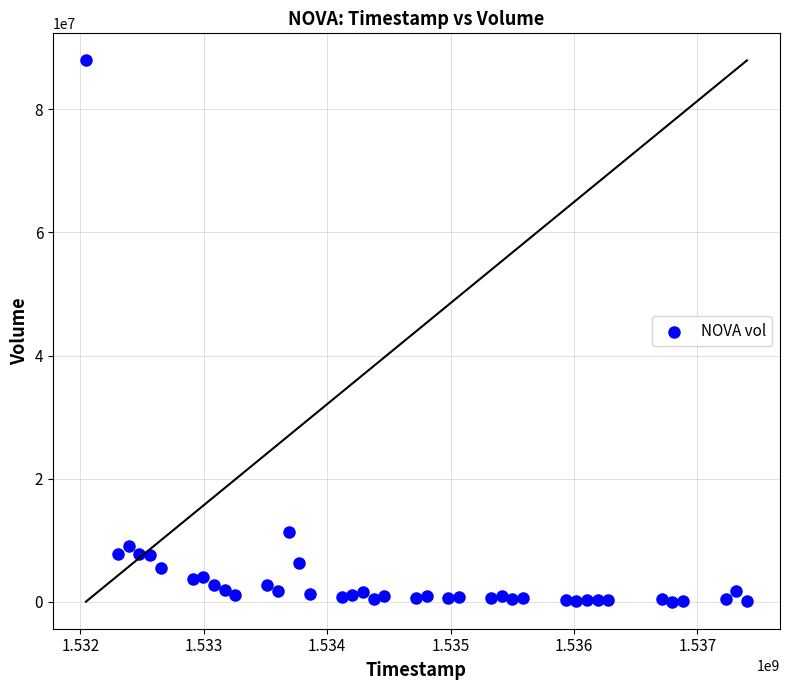

What is the range of X values (max minus min)?

5356800